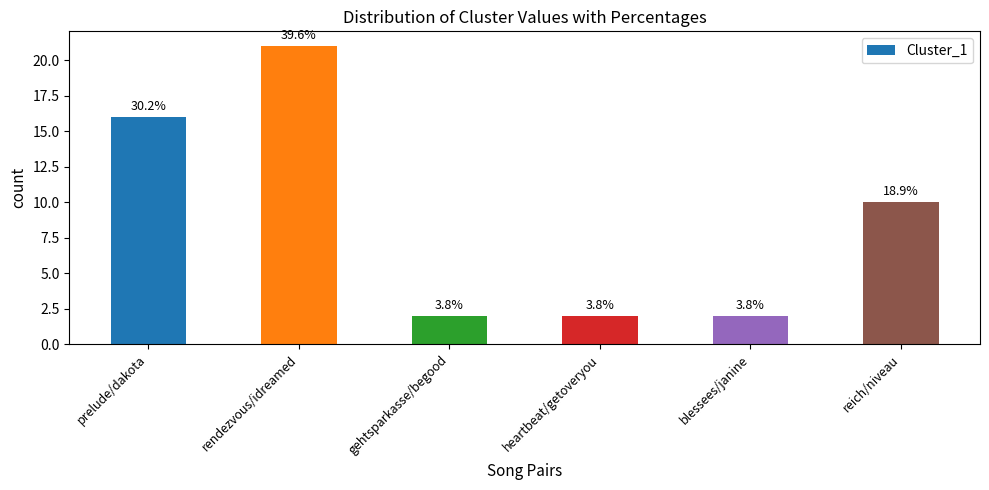

How many bars are there in total?

6